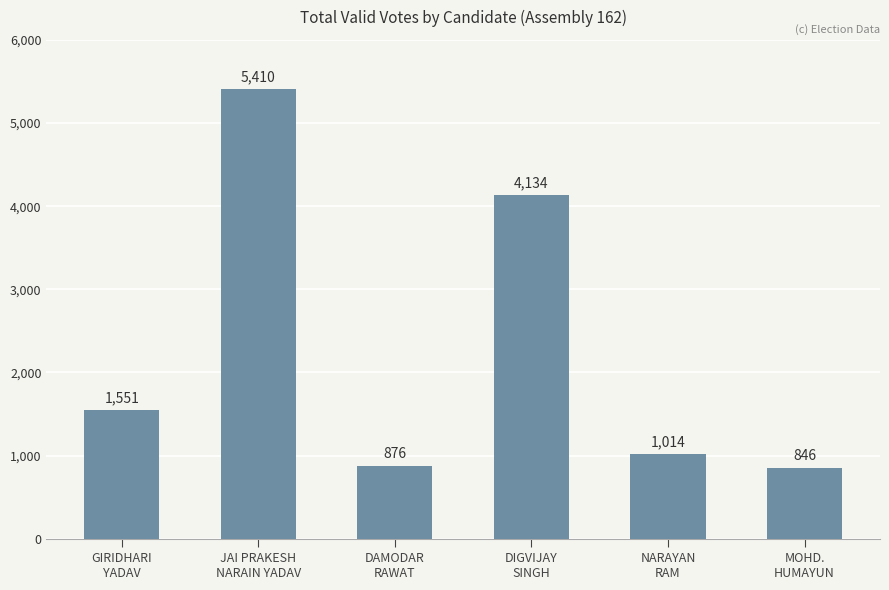

List the labels in order of value, largest first.

JAI PRAKESH
NARAIN YADAV, DIGVIJAY
SINGH, GIRIDHARI
YADAV, NARAYAN
RAM, DAMODAR
RAWAT, MOHD.
HUMAYUN